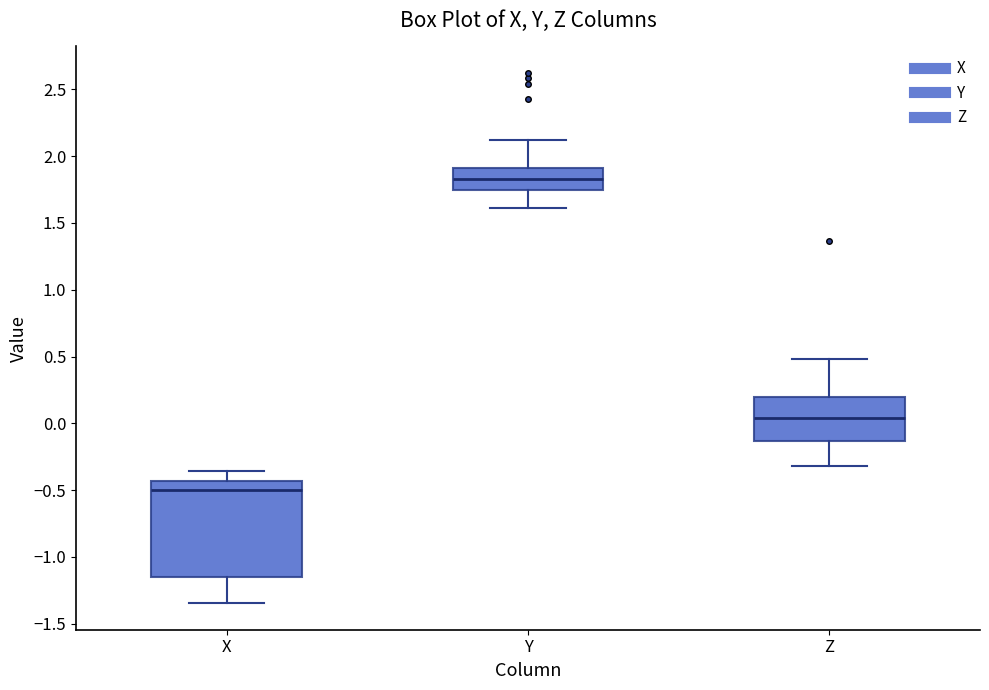

Reading left to right, read every box against the y-axis: the position of its median line, the range the box covers, and the ends of its whiskers. The values are not printed on the chart, so give them approximately, as read against the axis.

X: median -0.50, box -1.15 to -0.45, whiskers -1.35 to -0.35
Y: median 1.85, box 1.75 to 1.90, whiskers 1.60 to 2.10
Z: median 0.05, box -0.15 to 0.20, whiskers -0.30 to 0.50